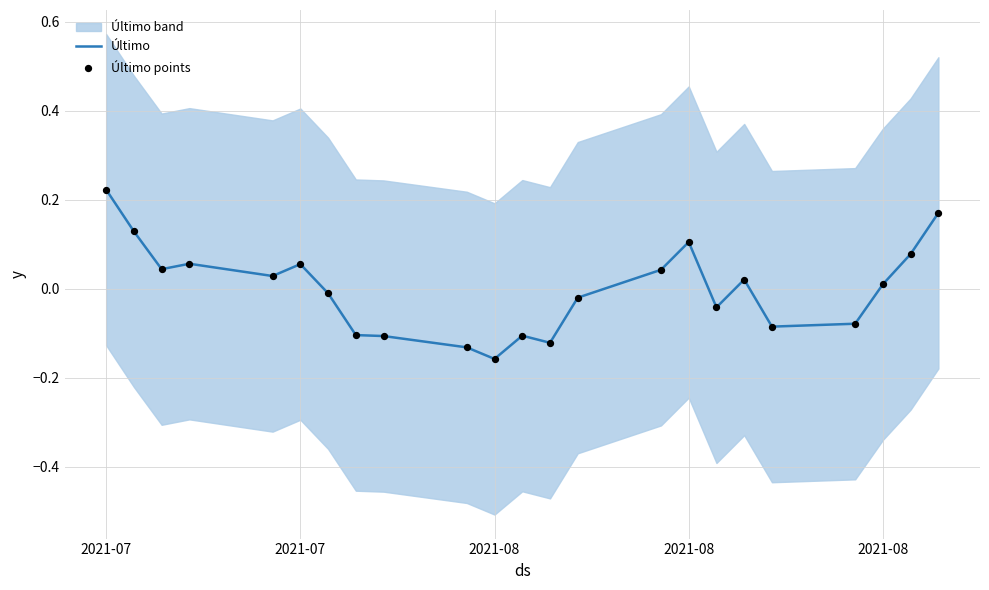

Is the value of Último at 21 greater than the value of Último points at 2021-08?

Yes